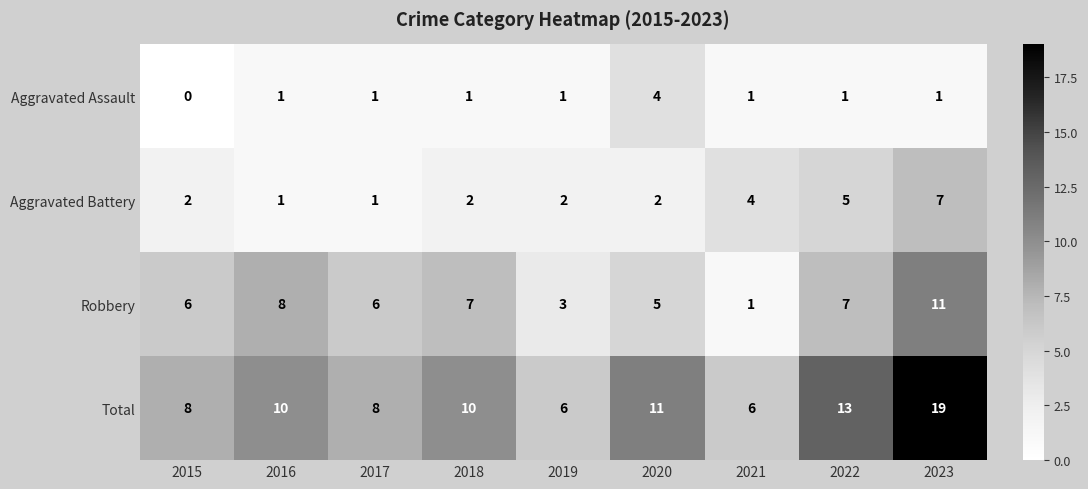

The value of Total at 2017 is 5. True or false?

False